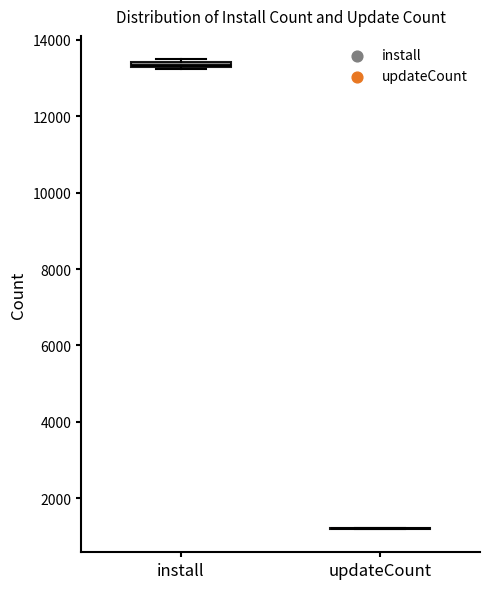

Where is the lower edge of the box for install on the y-axis? The values are not printed on the chart, so give them approximately, as read against the axis.

13200